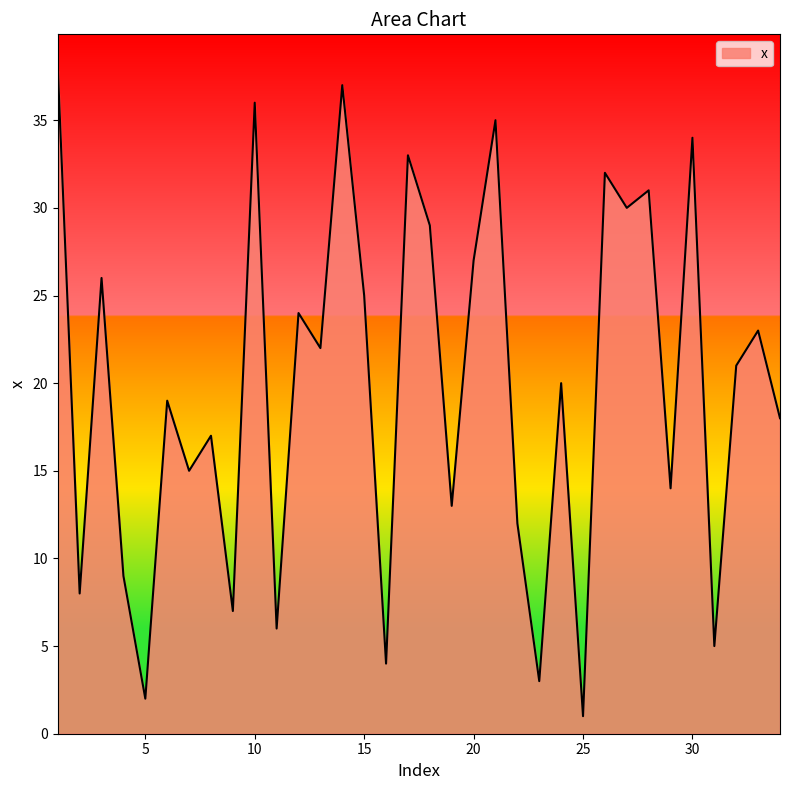

What is the greatest value displayed?

38